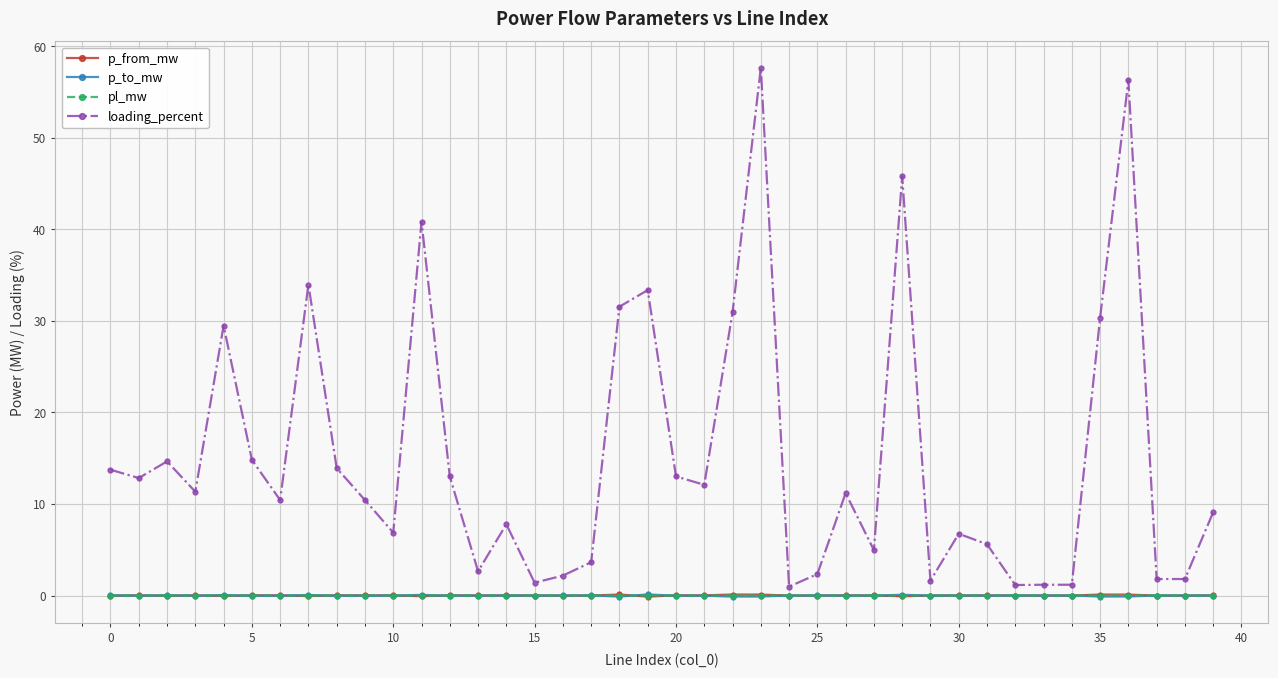

True or false: loading_percent has more than 2 interior local peaks.

True